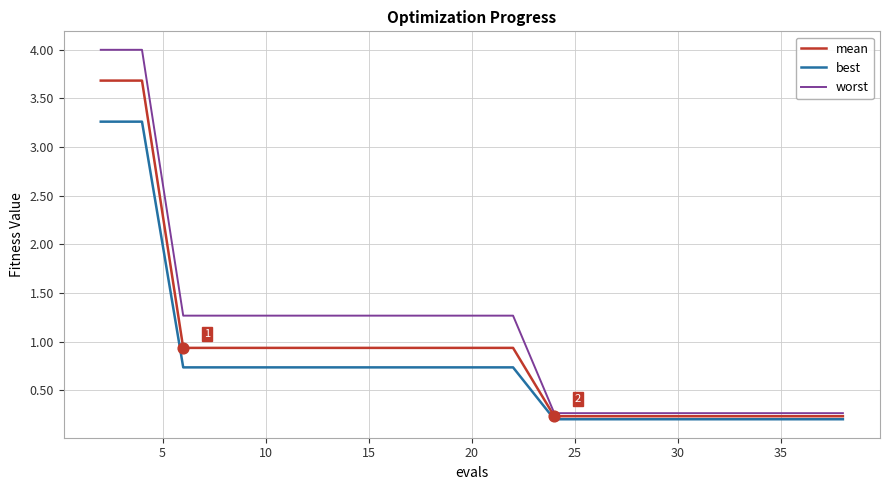

At how many categories does at least one series exceed 3?

2